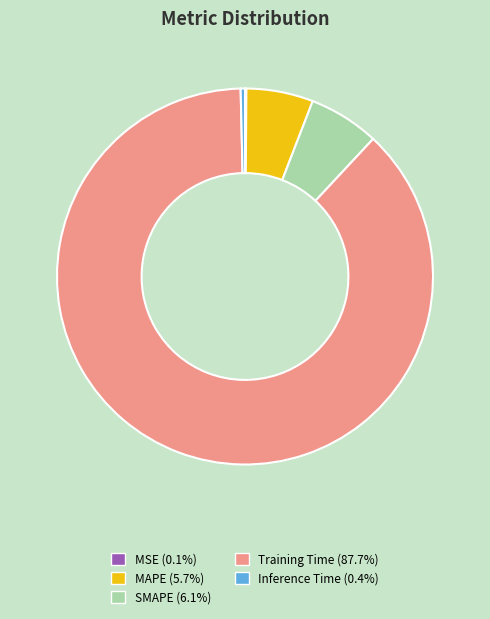

Combined, do SMAPE (6.1%) and Inference Time (0.4%) account for over 50%?

No